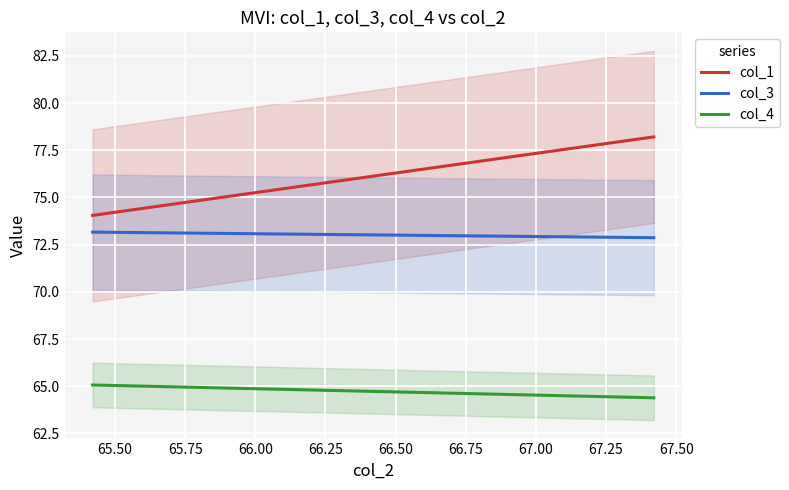

What is the sum of all col_3 values?

14603.4